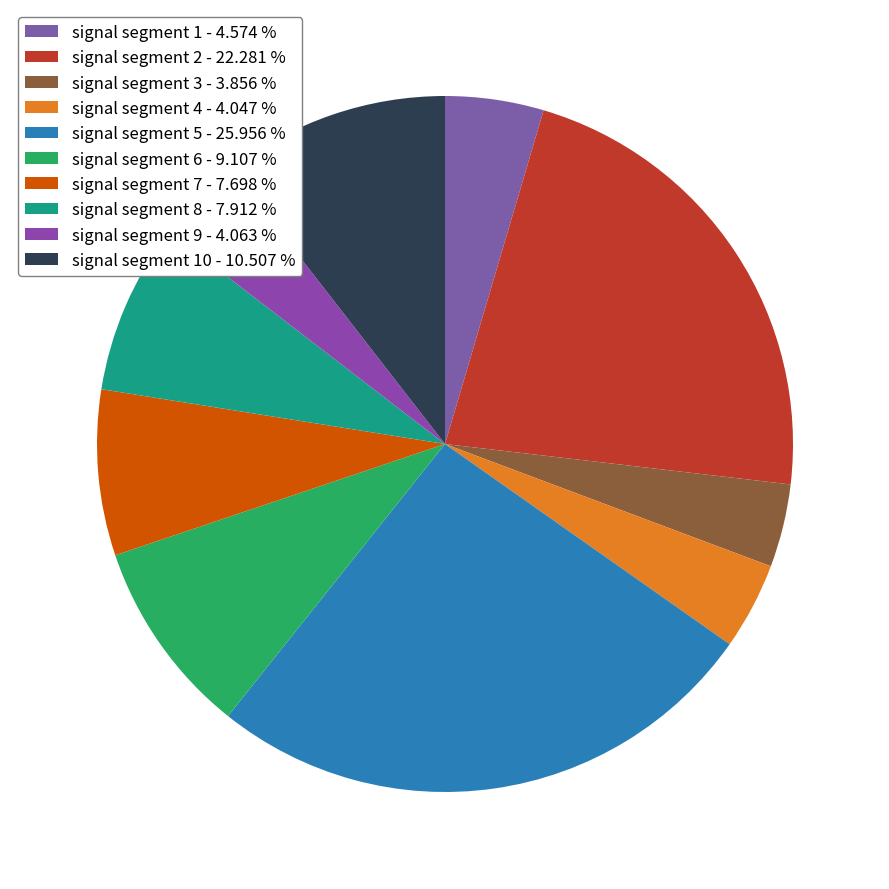

How many segments does this pie chart have?

10